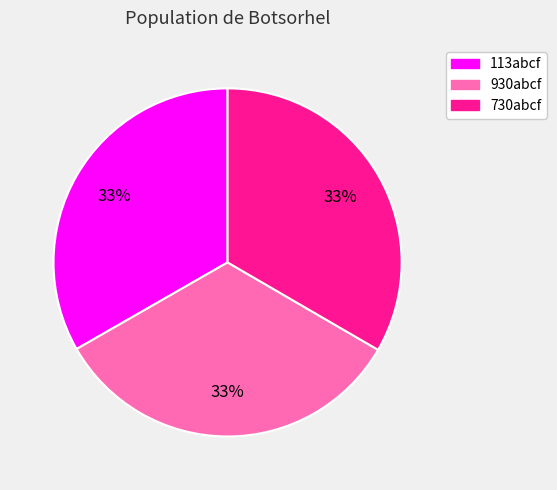

Approximately how many times larger is the value at 730abcf compared to 113abcf?

1.0